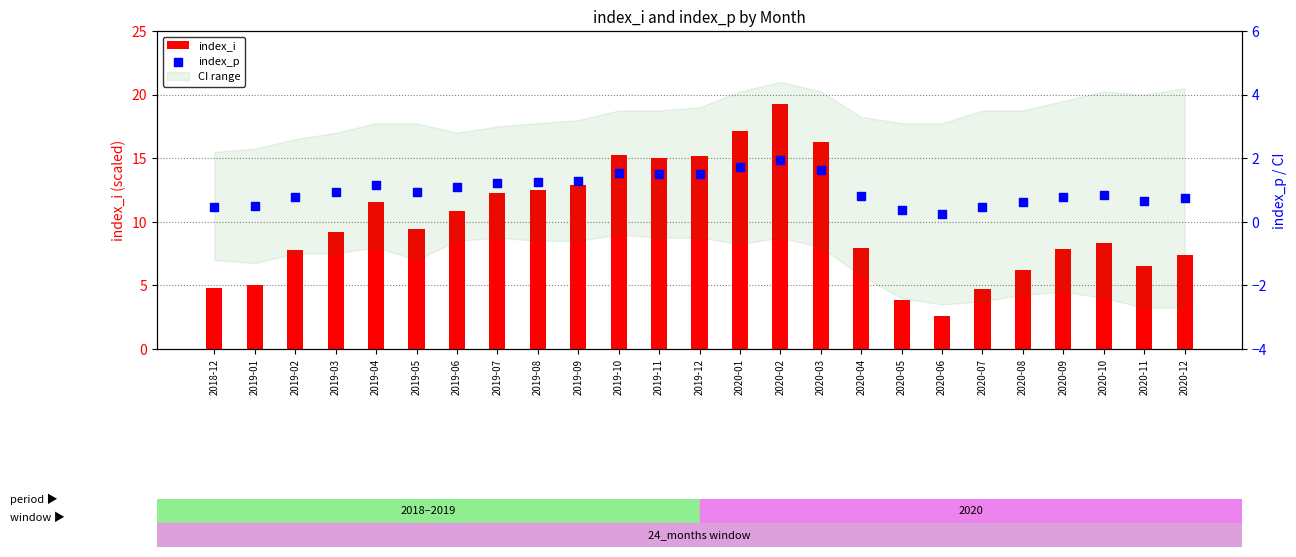

What is the total value across all series at 2019-09?

14.2